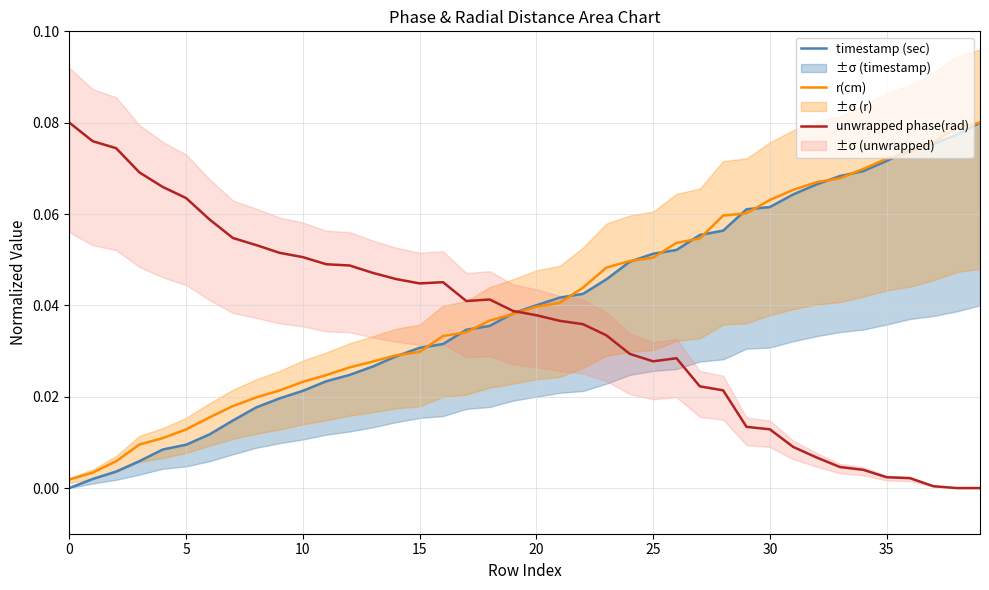

True or false: timestamp (sec) and unwrapped phase(rad) cross at least once.

True